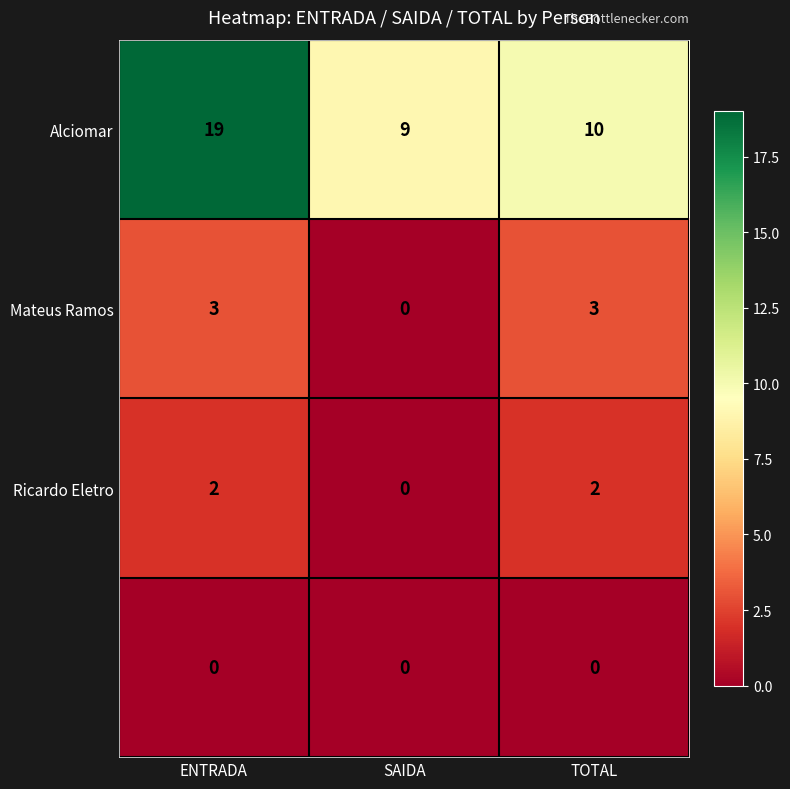

At which category does the chart reach its peak across all series?

ENTRADA